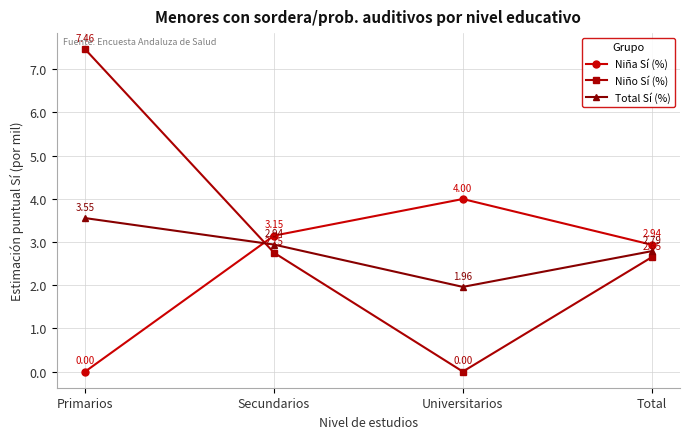

What is the average value of the Niña Sí (%) series?

2.5